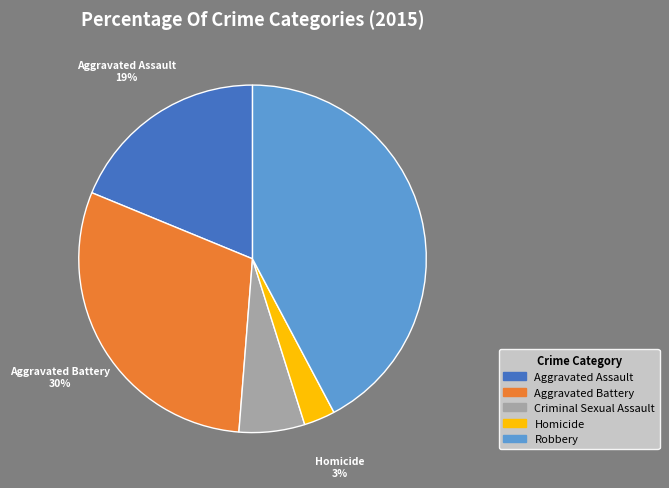

Rank the categories by value from lowest to highest.

Homicide, Criminal Sexual Assault, Aggravated Assault, Aggravated Battery, Robbery